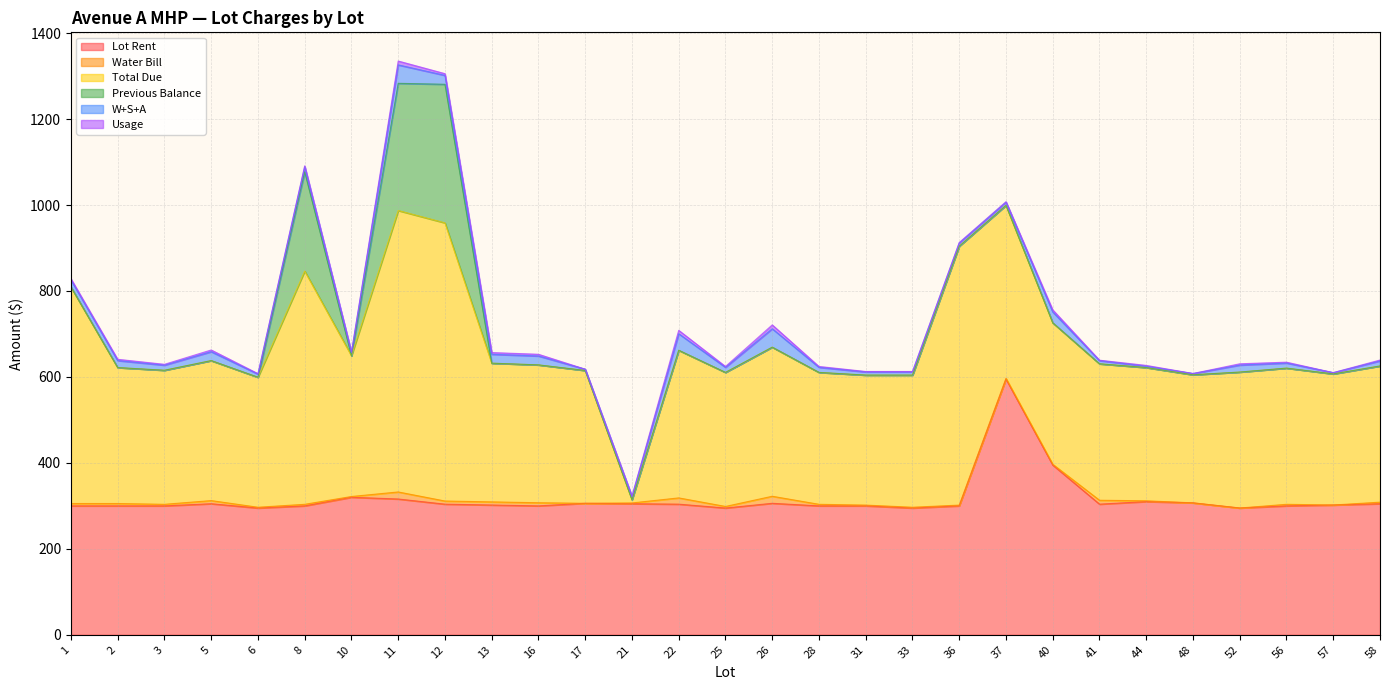

How many lines are shown in the chart?

6